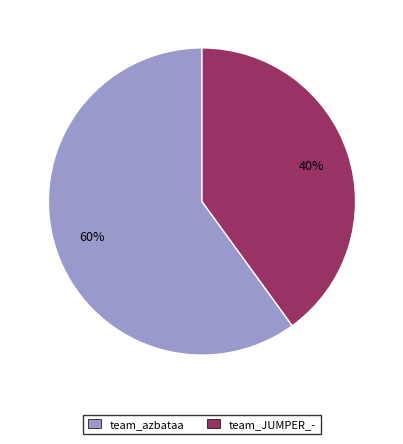

Which has a higher value, team_JUMPER_- or team_azbataa?

team_azbataa